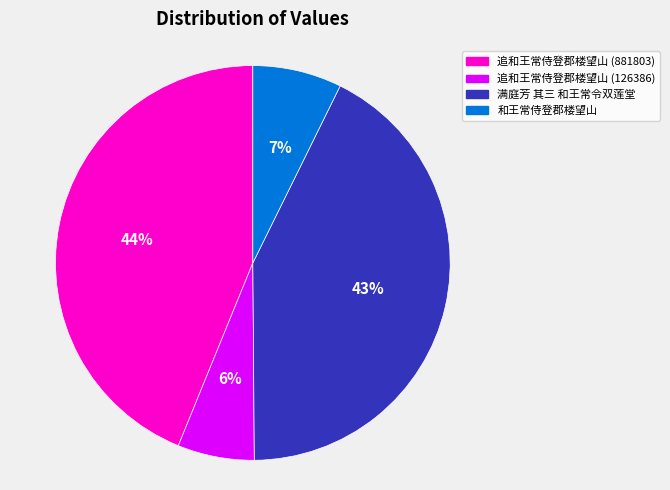

The 追和王常侍登郡楼望山 (881803) slice represents 44% of the pie. True or false?

True